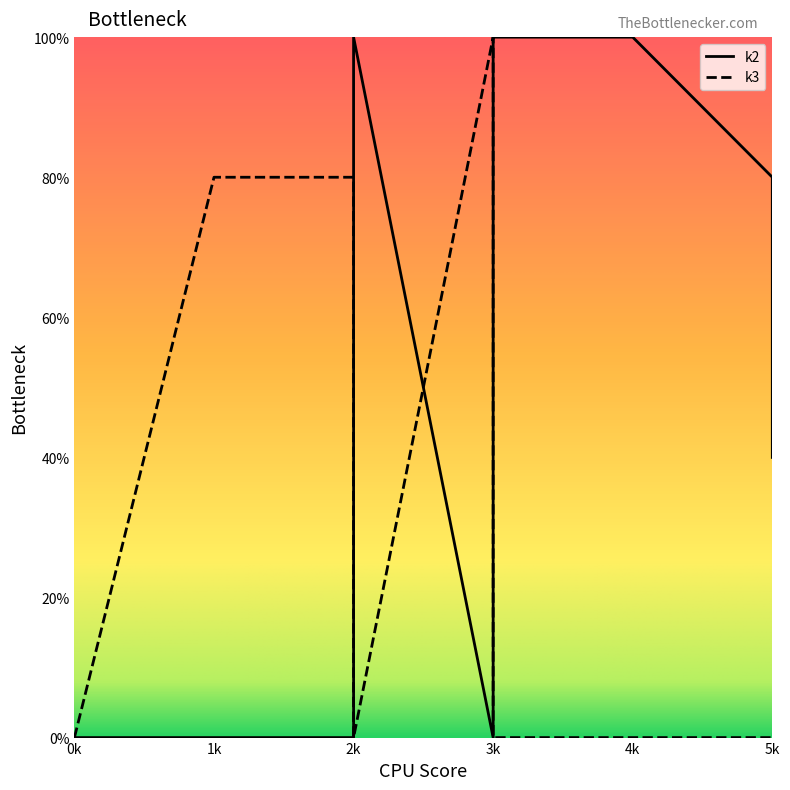

What are all the series names shown in the legend?

k2, k3